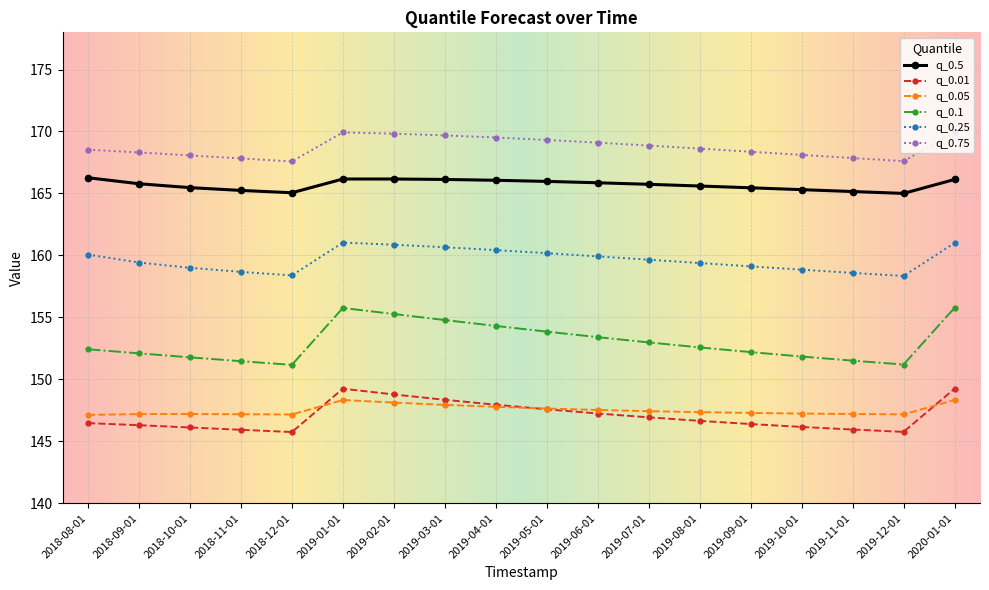

In q_0.5, how many points are lower than both neighbors (excluding endpoints)?

2